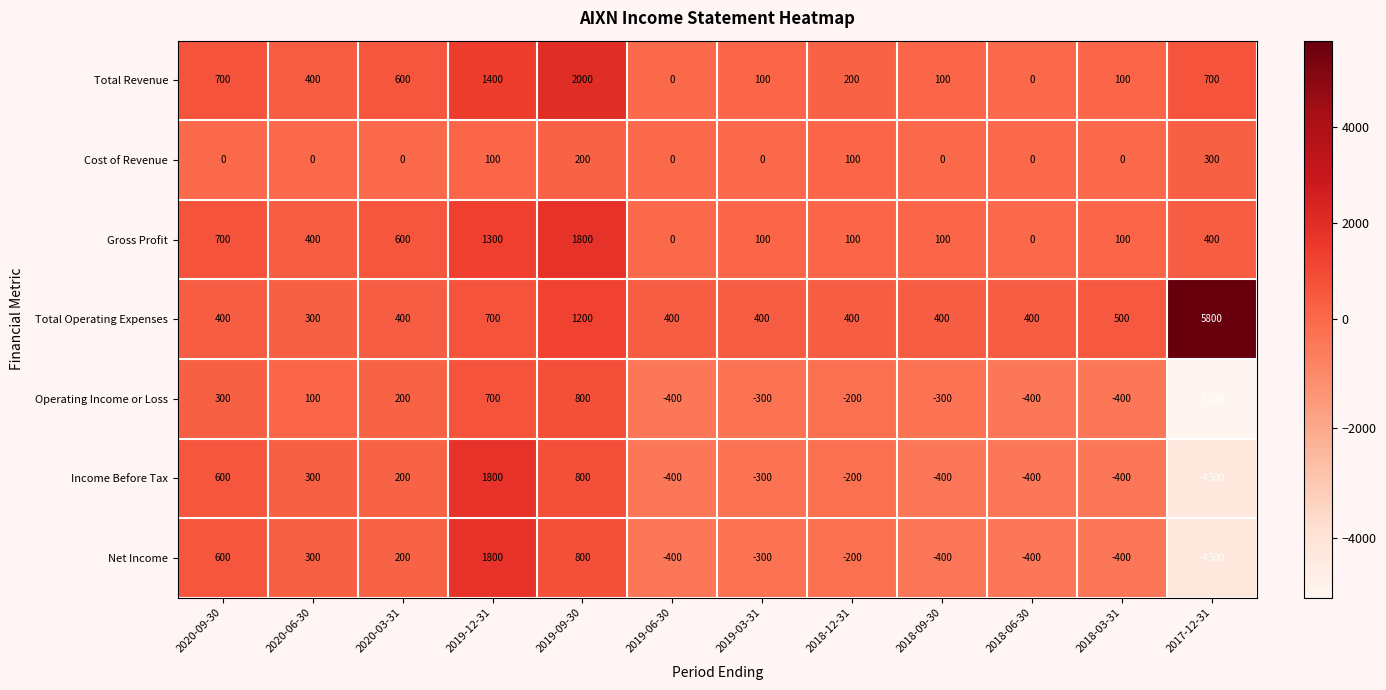

What is the minimum value for Income Before Tax?

-4300